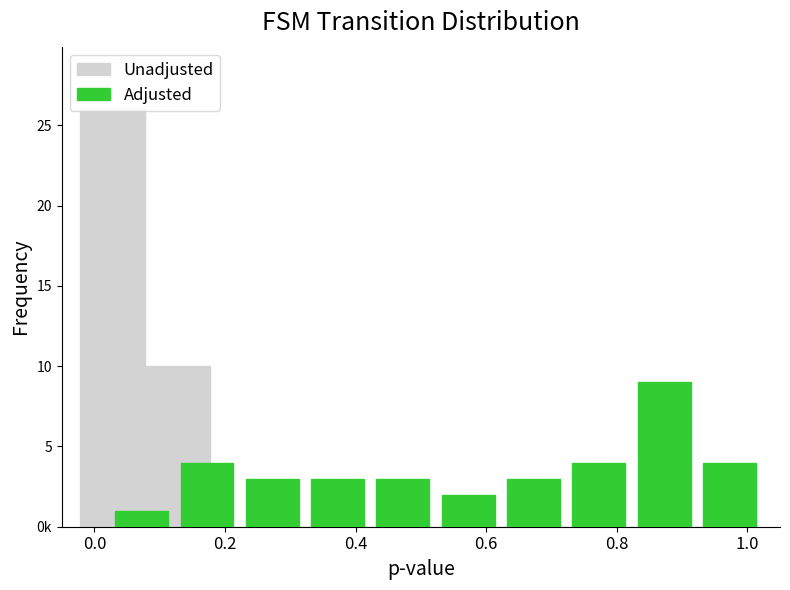

What are all the series names shown in the legend?

Unadjusted, Adjusted